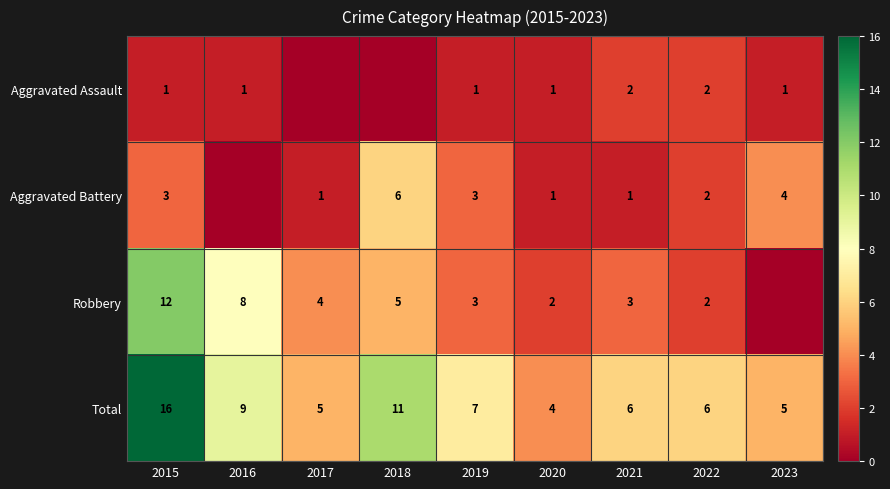

What is the difference between the maximum and minimum values in the Total series?

12